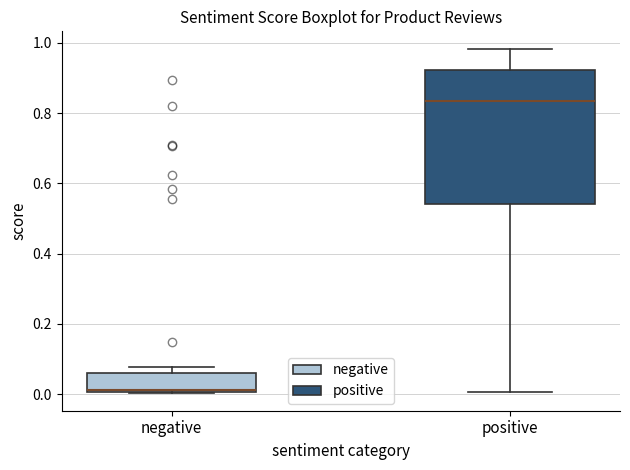

Which box has the highest median line?

positive